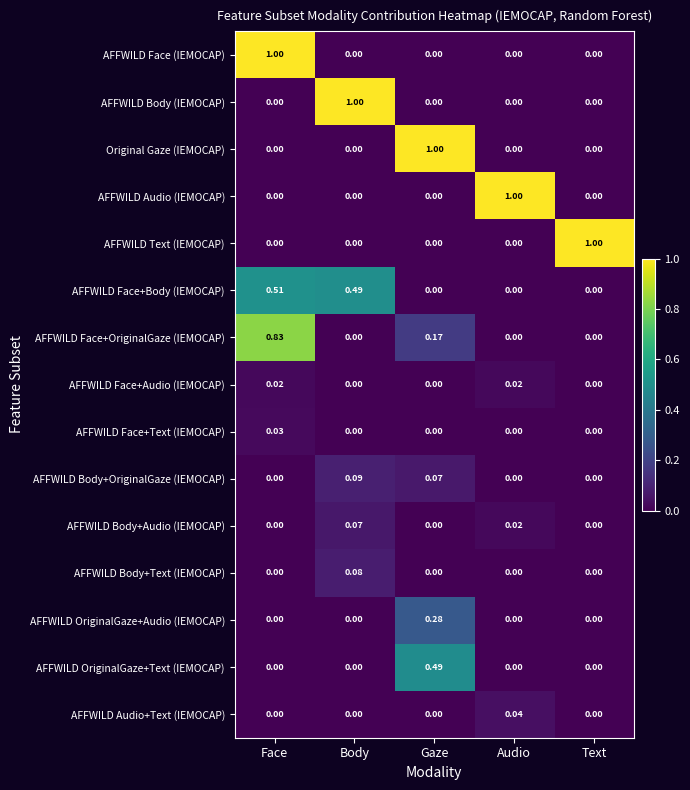

At which category is the sum across all series the highest?

Face